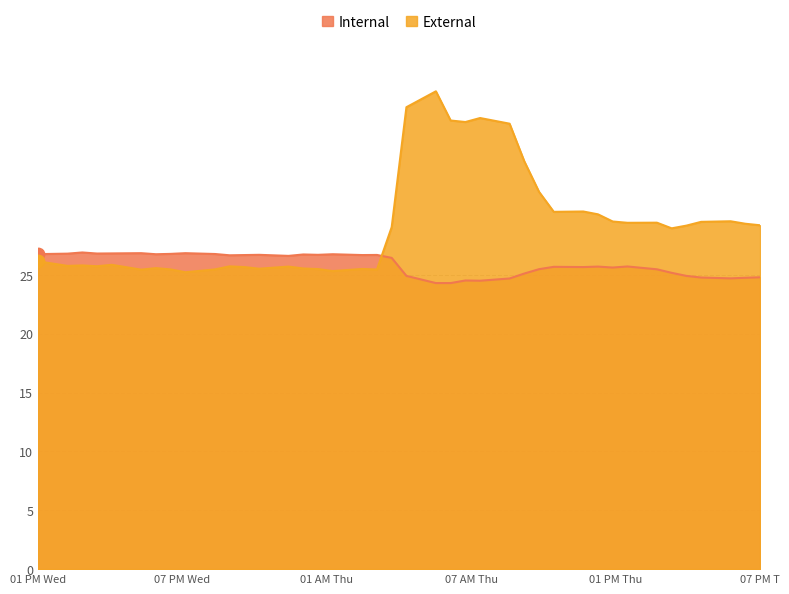

Which series has the largest total across all categories?

External